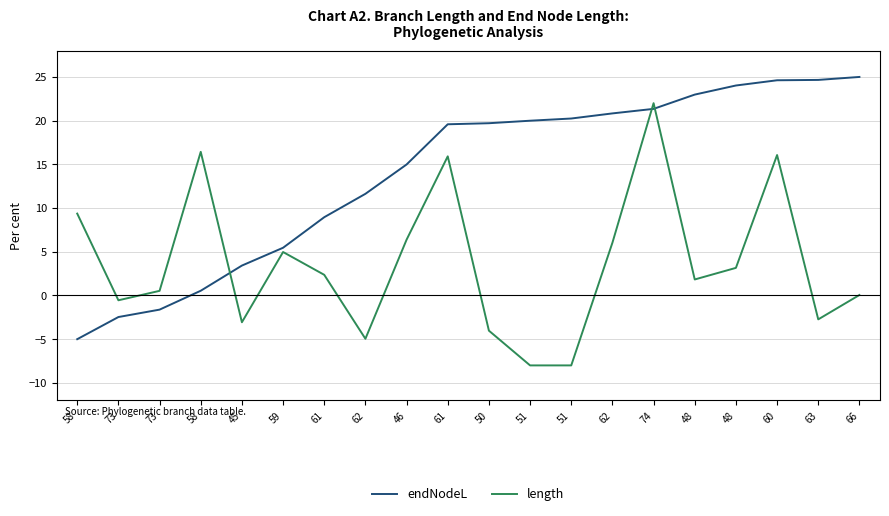

What is the label of the 2nd point from the left?

73